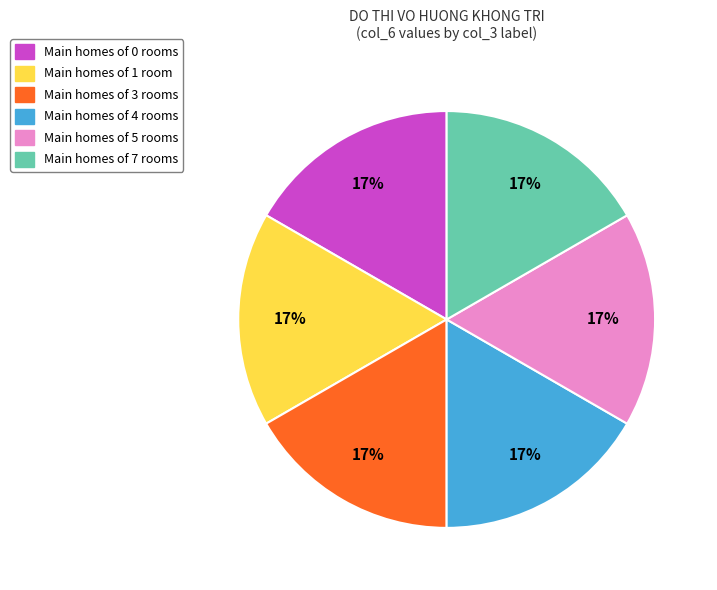

To the nearest percent, what is the average slice percentage?

17%